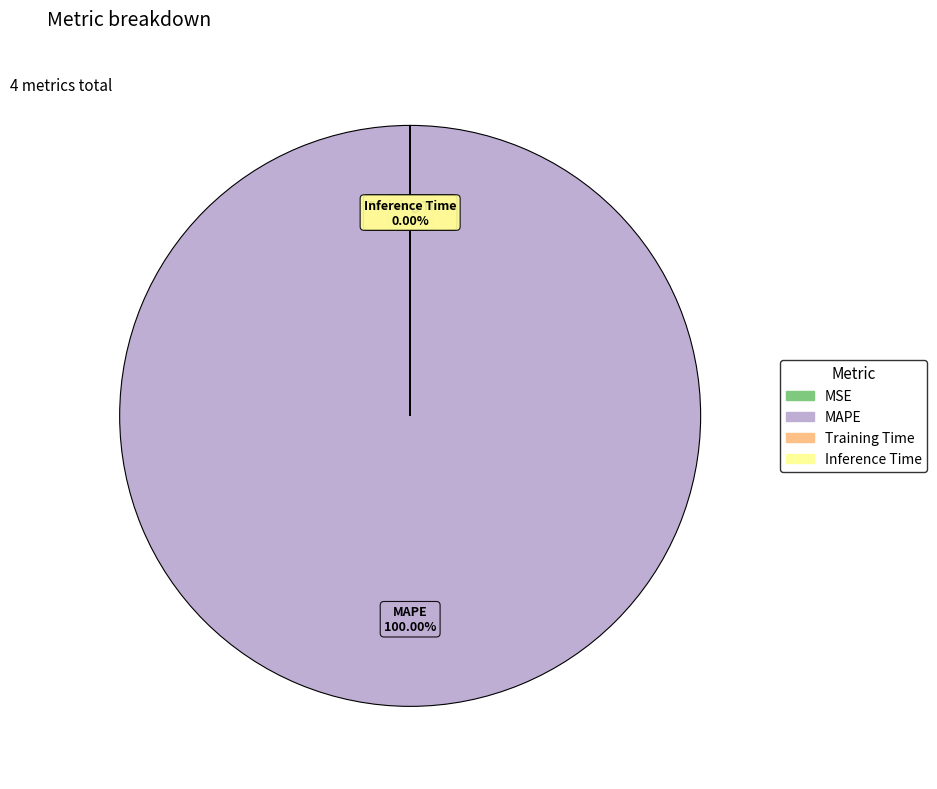

Rank the categories by value from highest to lowest.

MAPE, MSE, Inference Time, Training Time